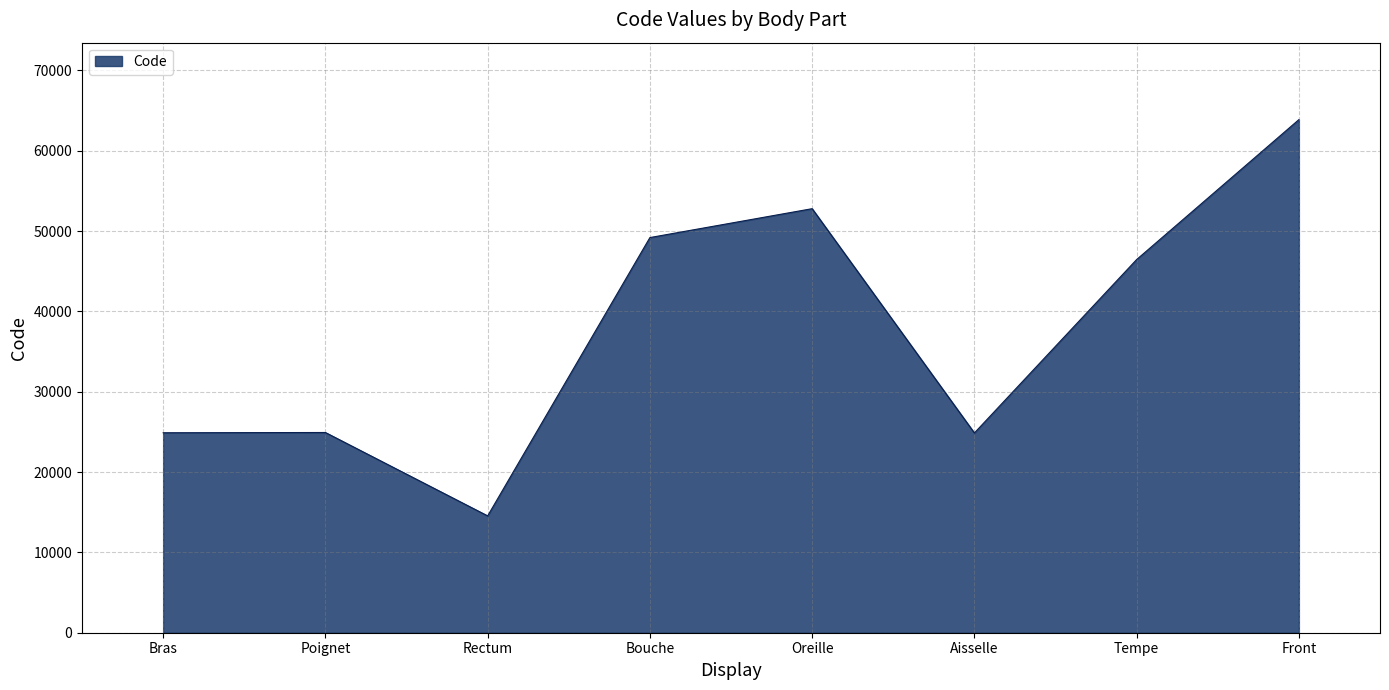

How many lines are shown in the chart?

1